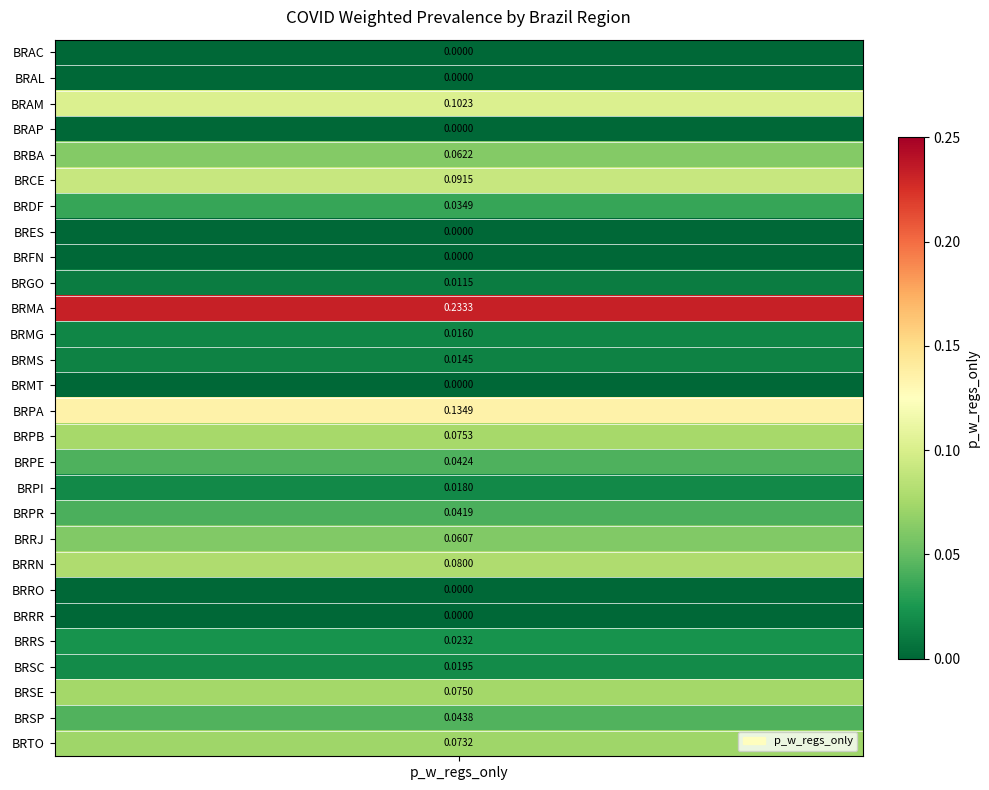

Reading right to left, what are all the values shown in this chart?

0.1	0.0	0.1	0.0	0.0	0.0	0.0	0.1	0.1	0.0	0.0	0.0	0.1	0.1	0.0	0.0	0.0	0.2	0.0	0.0	0.0	0.0	0.1	0.1	0.0	0.1	0.0	0.0